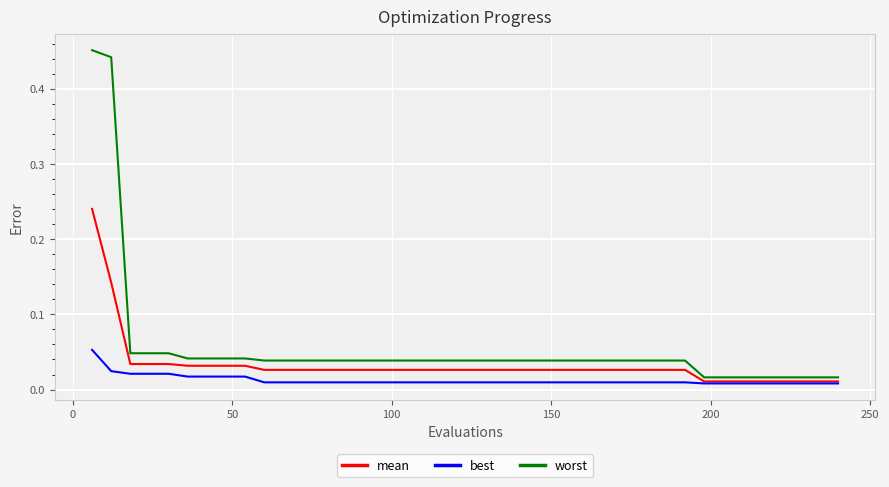

Rank the series by their average value, from lowest to highest.

best, mean, worst